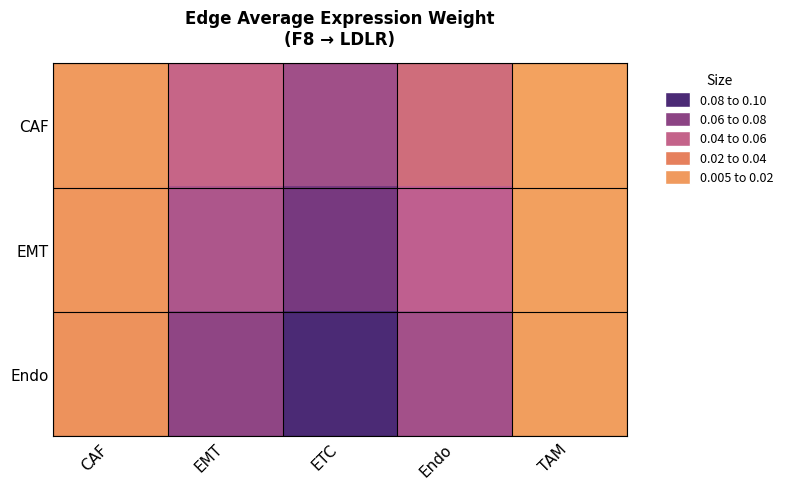

At which category is the sum across all series the highest?

ETC